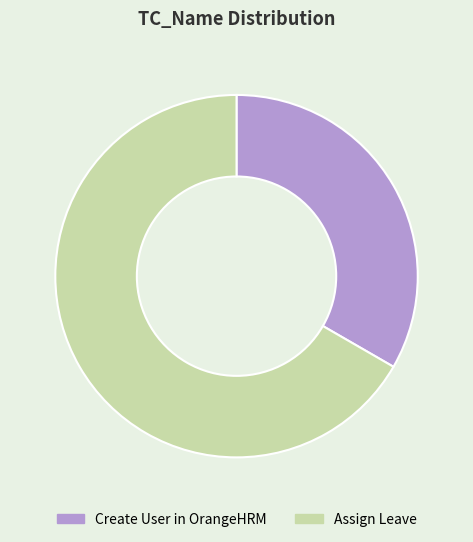

What is the smallest slice in the pie chart?

Create User in OrangeHRM